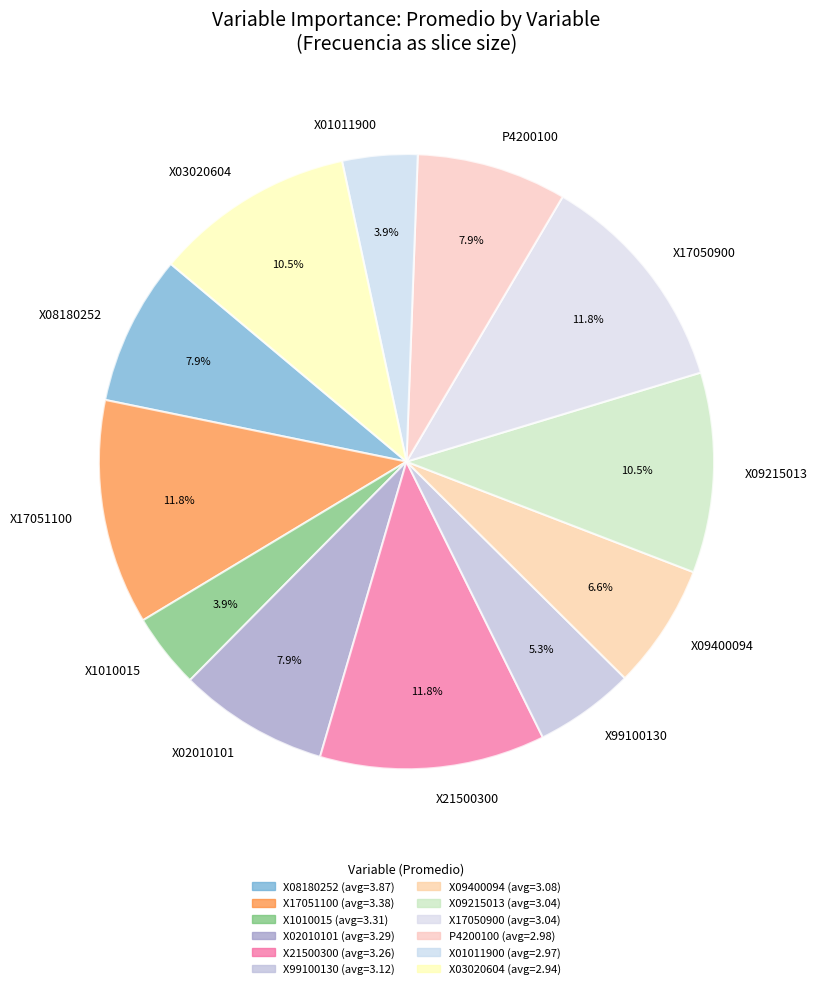

Do X09215013 and X02010101 together represent more than half of the pie?

No